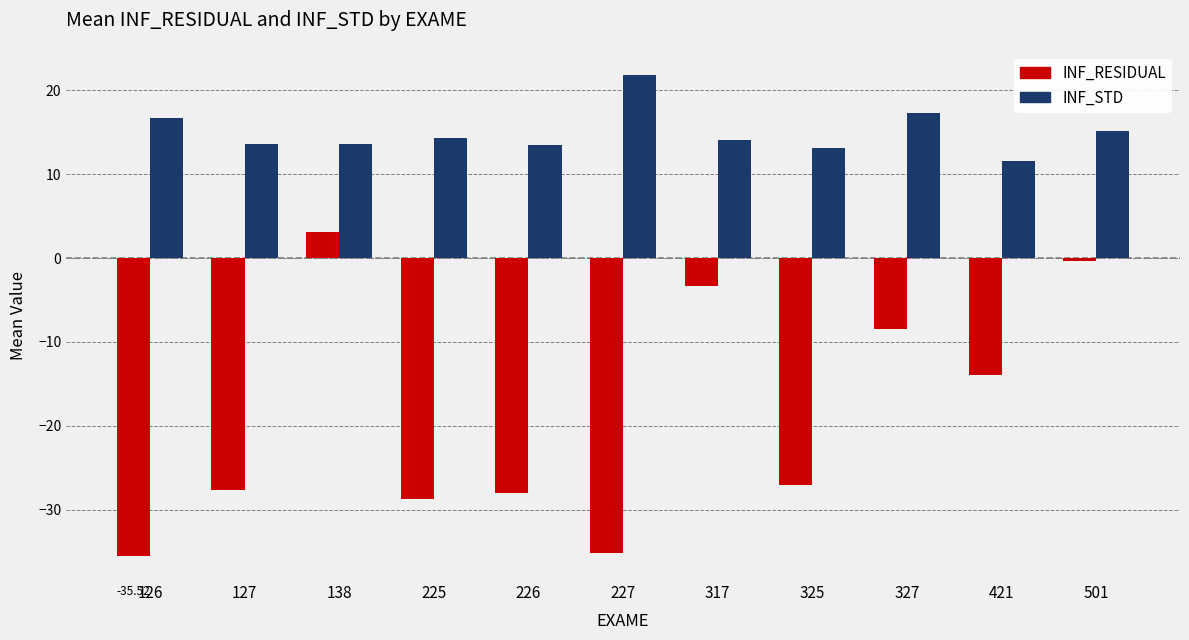

The value of INF_RESIDUAL at 126 is -35.5. True or false?

True